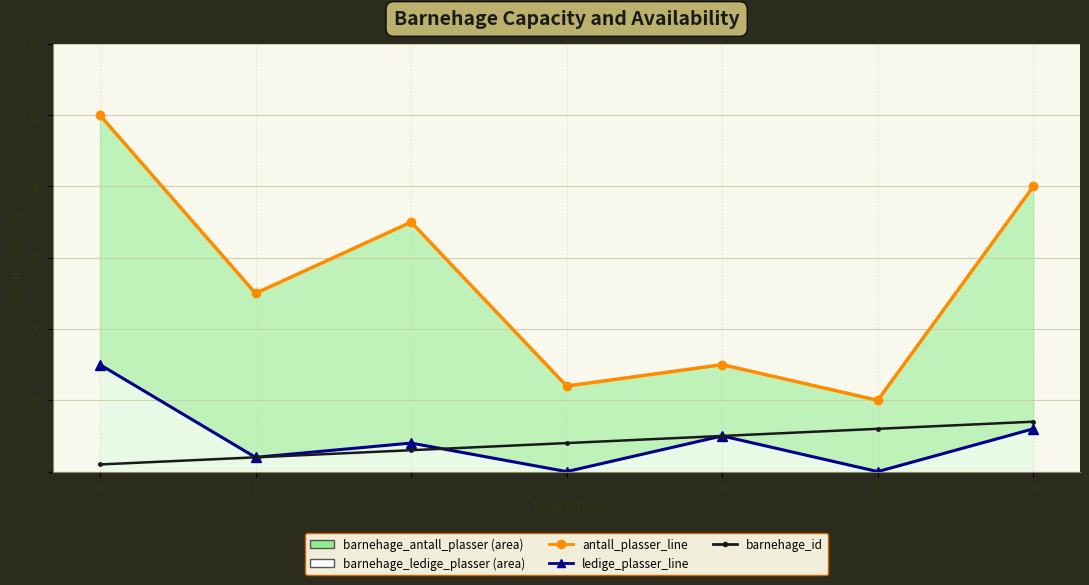

Which series has the widest spread of values?

antall_plasser_line